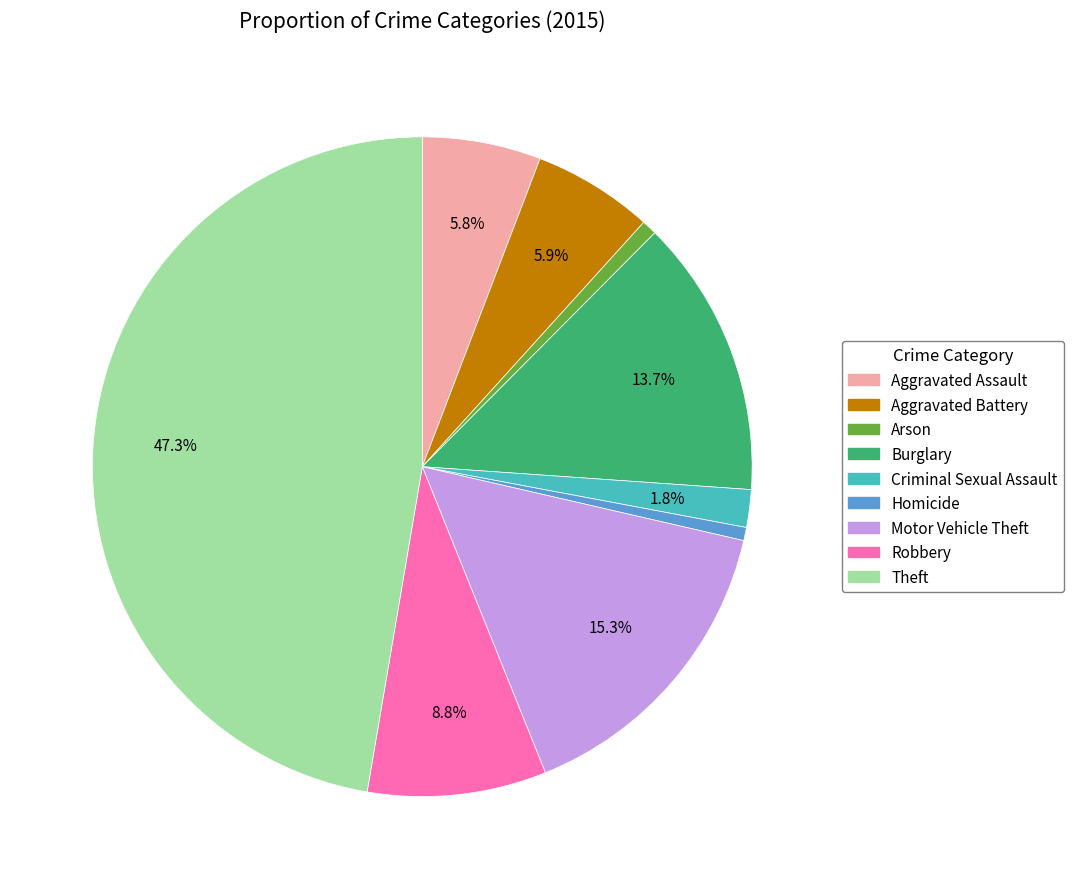

Approximately how many times larger is the value at Aggravated Battery compared to Aggravated Assault?

1.0